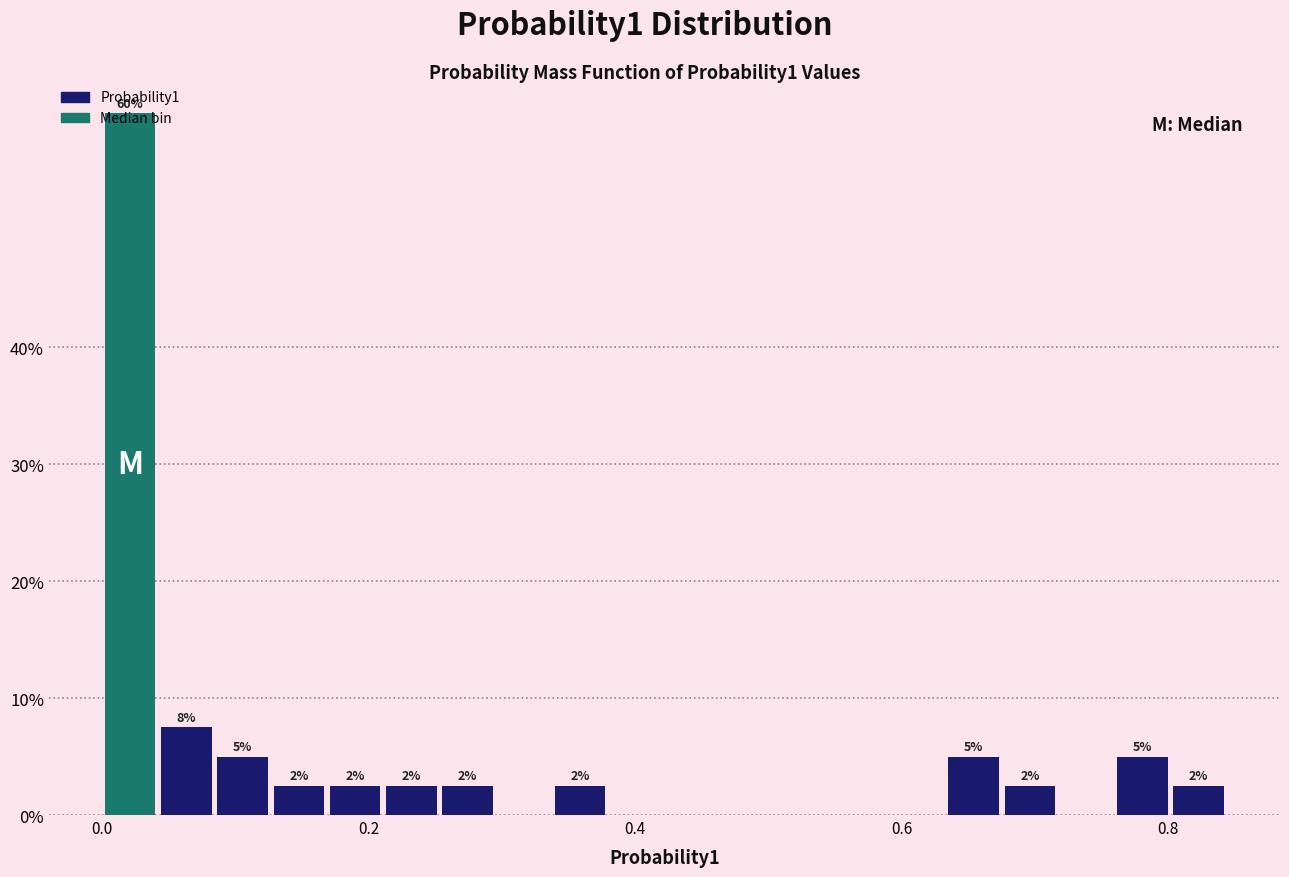

Around what value on the x-axis is the tallest bar? Give the approximate position of its centre, as read against the axis.

0.02